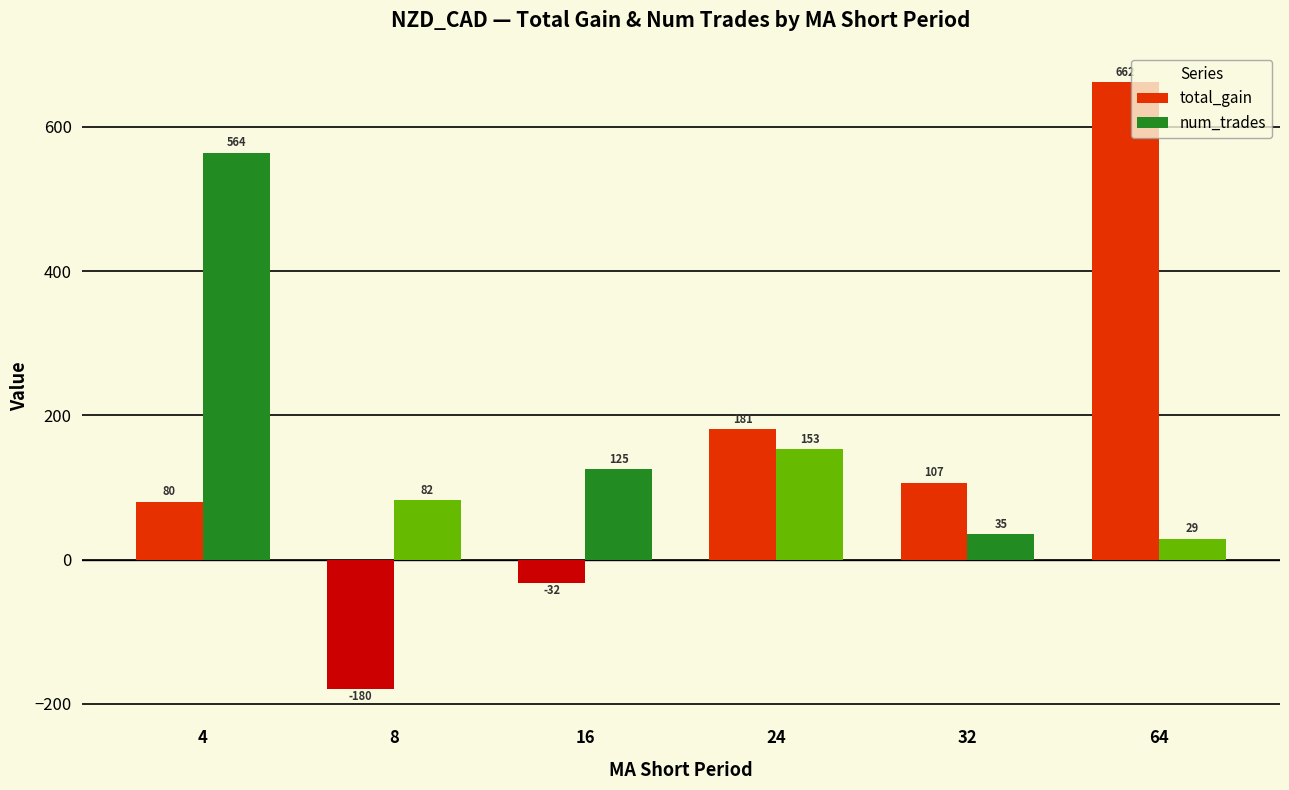

Rank the series by their average value, from highest to lowest.

num_trades, total_gain